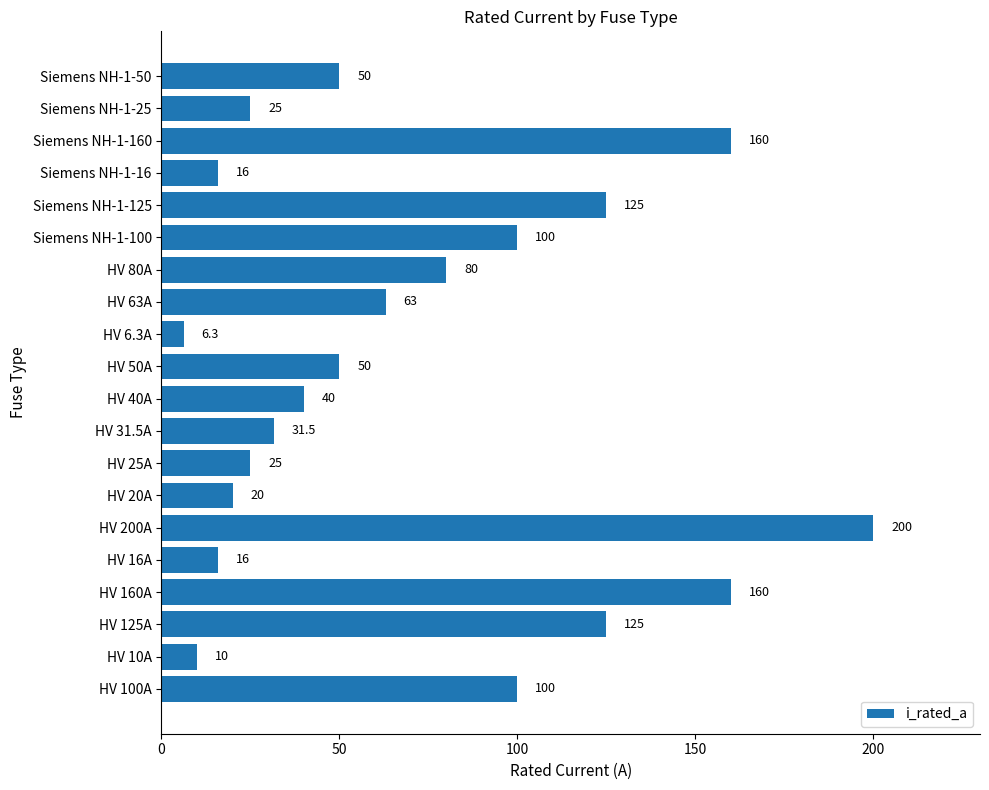

Which category has the highest value across all series?

HV 200A